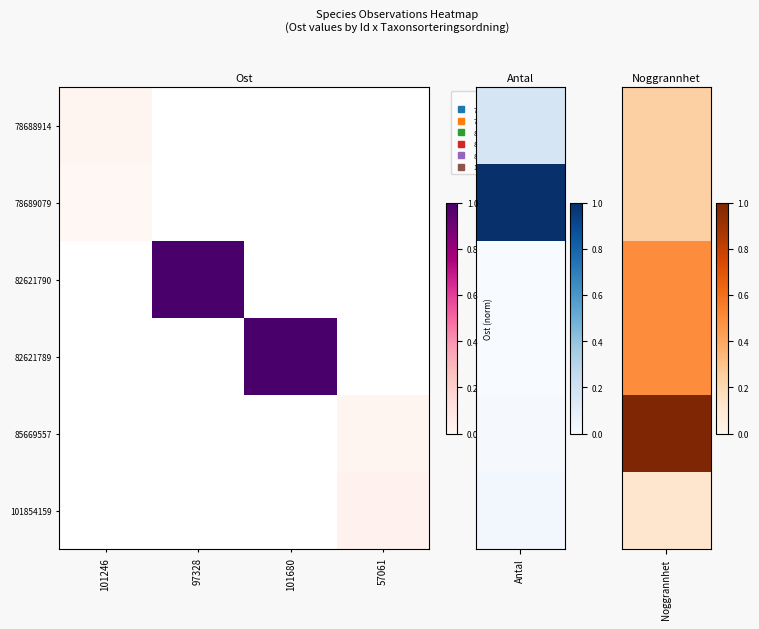

List the series in order of their peak value, highest first.

78688914, 78689079, 82621790, 82621789, 85669557, 101854159